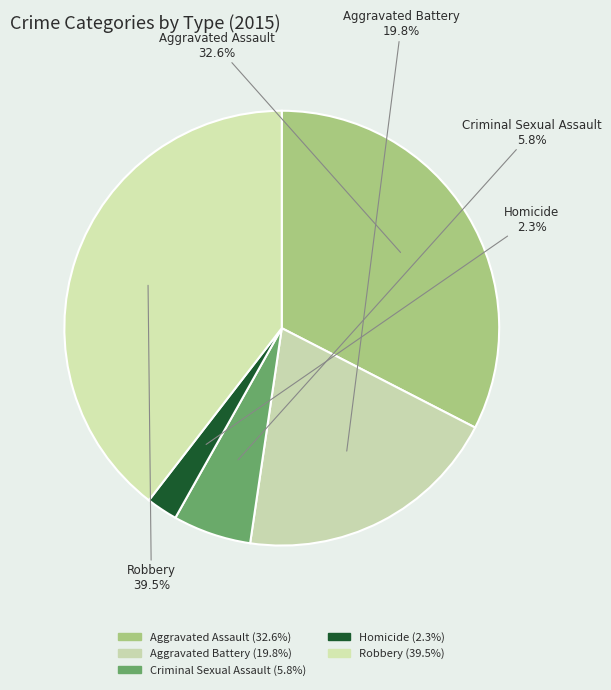

Which has a higher value, Homicide or Aggravated Battery?

Aggravated Battery